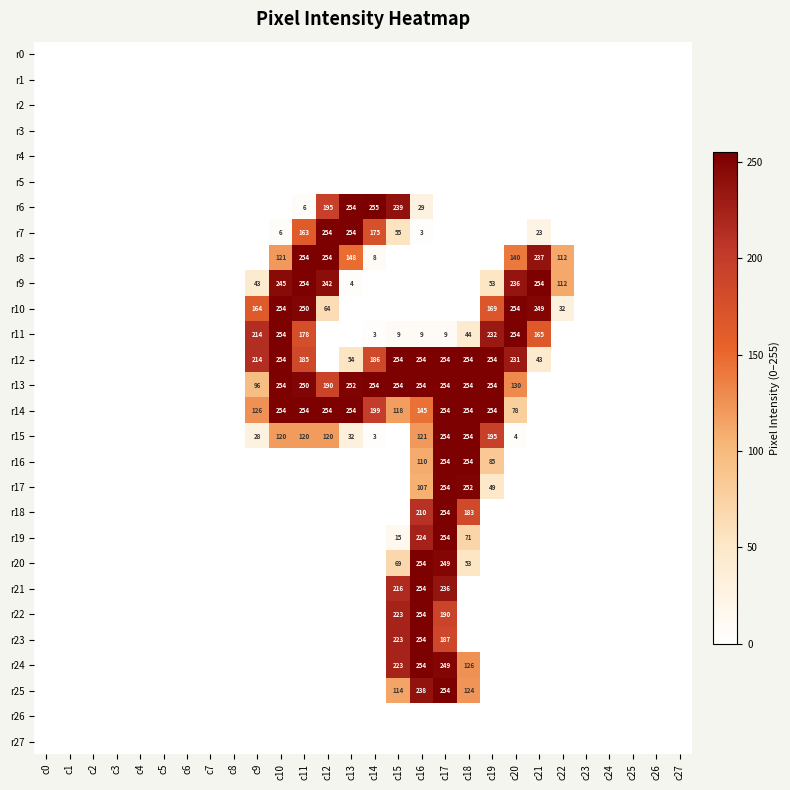

At which category is the sum across all series the highest?

c17